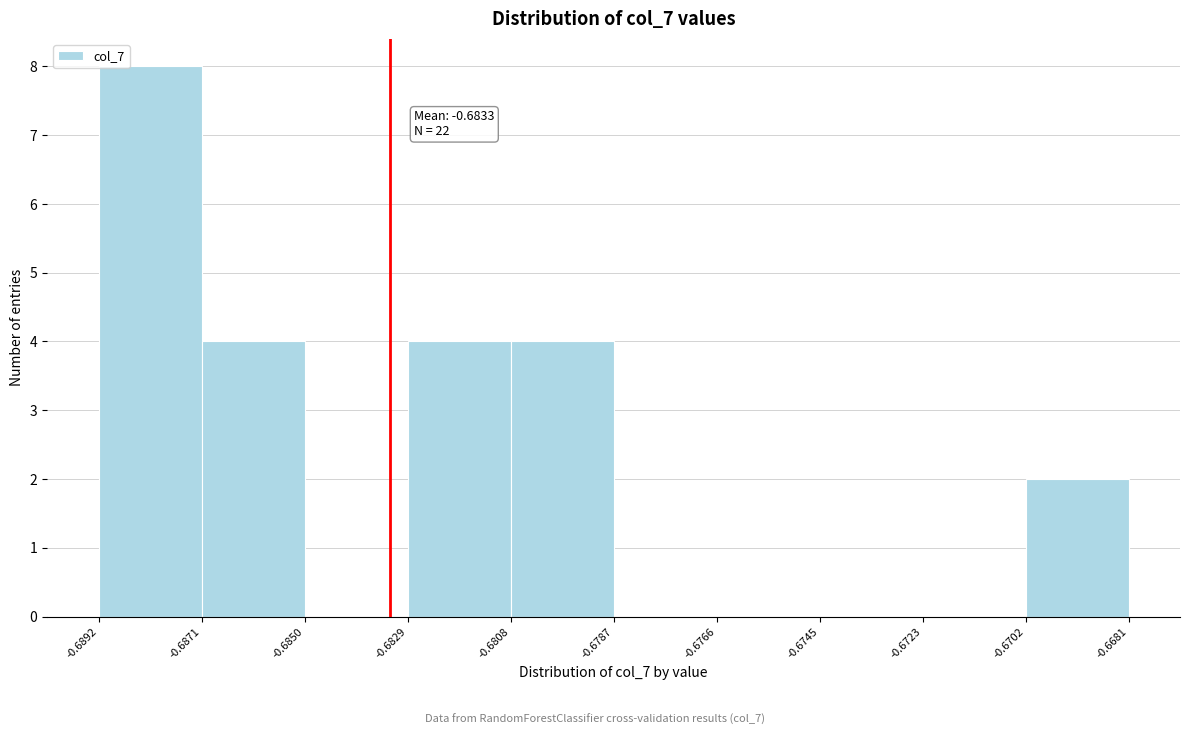

Over which range of the x-axis is the bar tallest?

-0.6892 to -0.6871